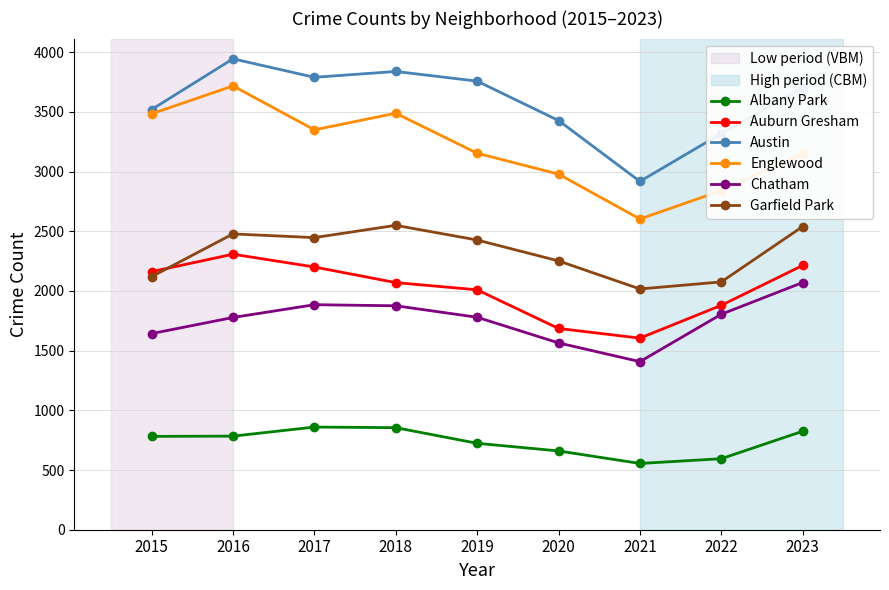

What is the value of the Auburn Gresham point at the 5th from the left?

2010